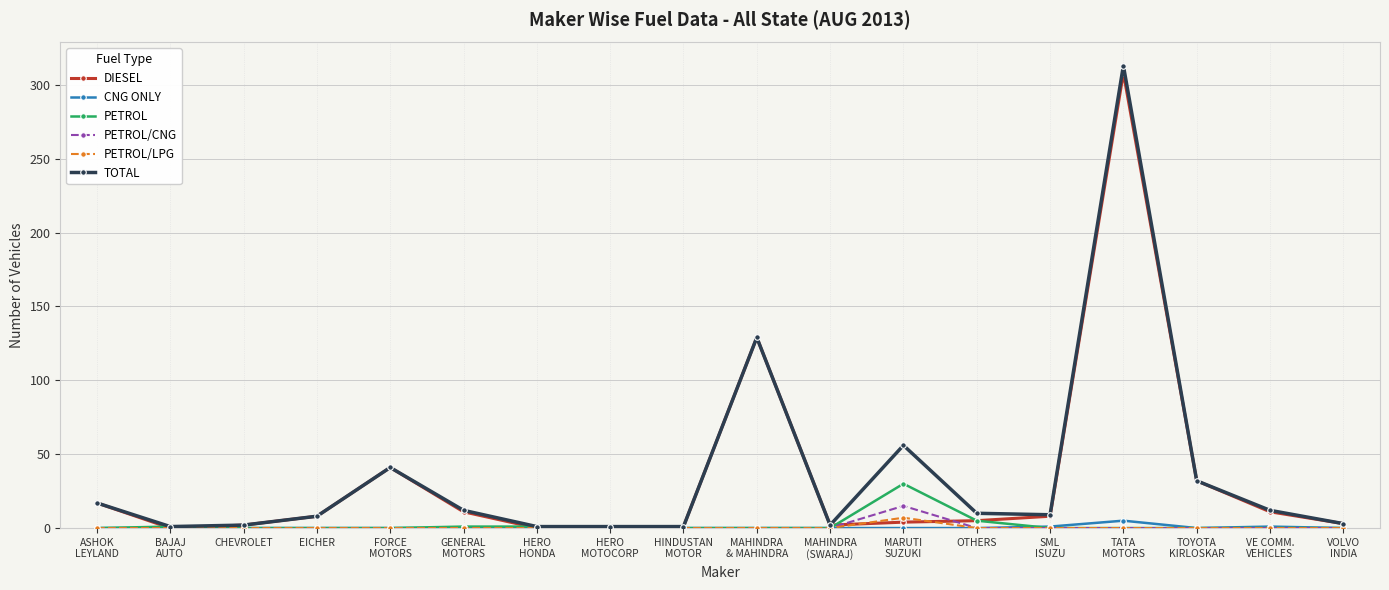

What is the label of the 16th point from the right?

CHEVROLET